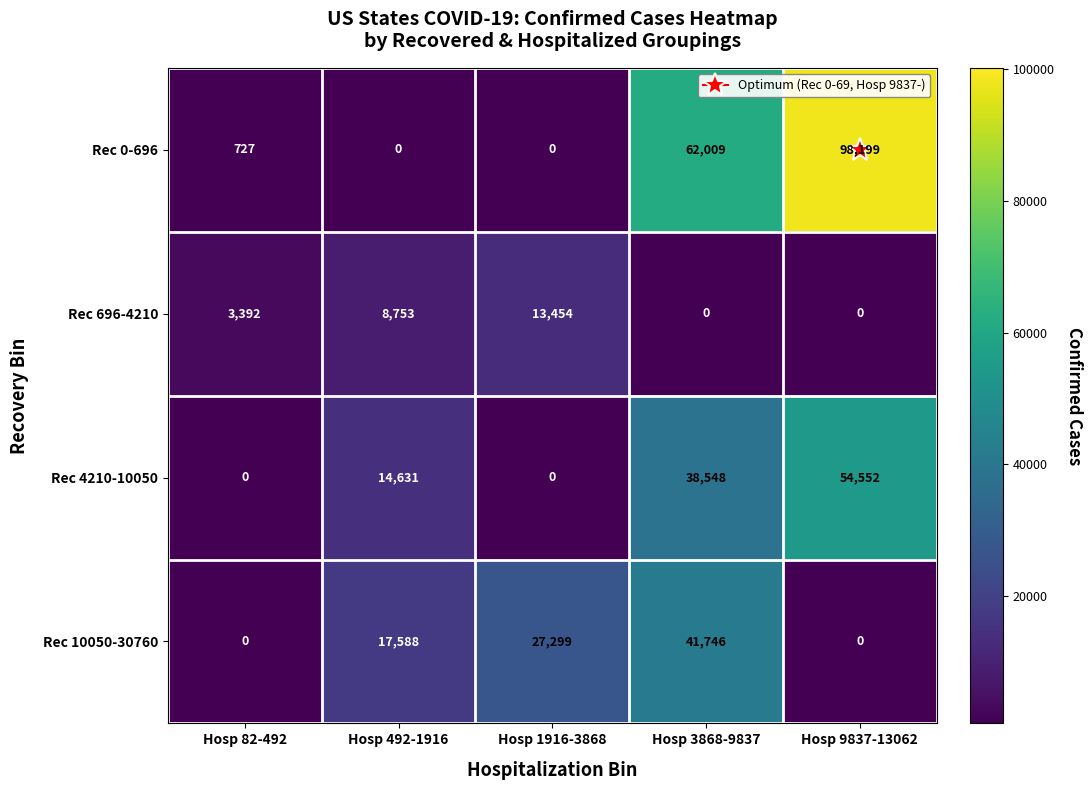

Where is Rec 0-696 nearest to the value 49099?

Hosp 3868-9837